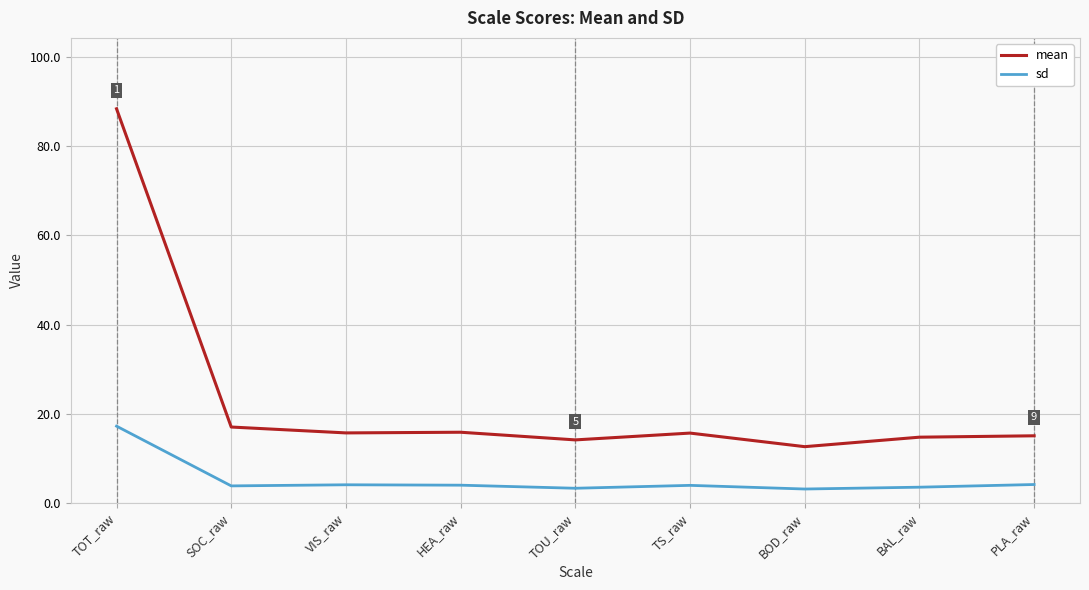

What is the difference between the maximum and minimum values in the sd series?

14.1